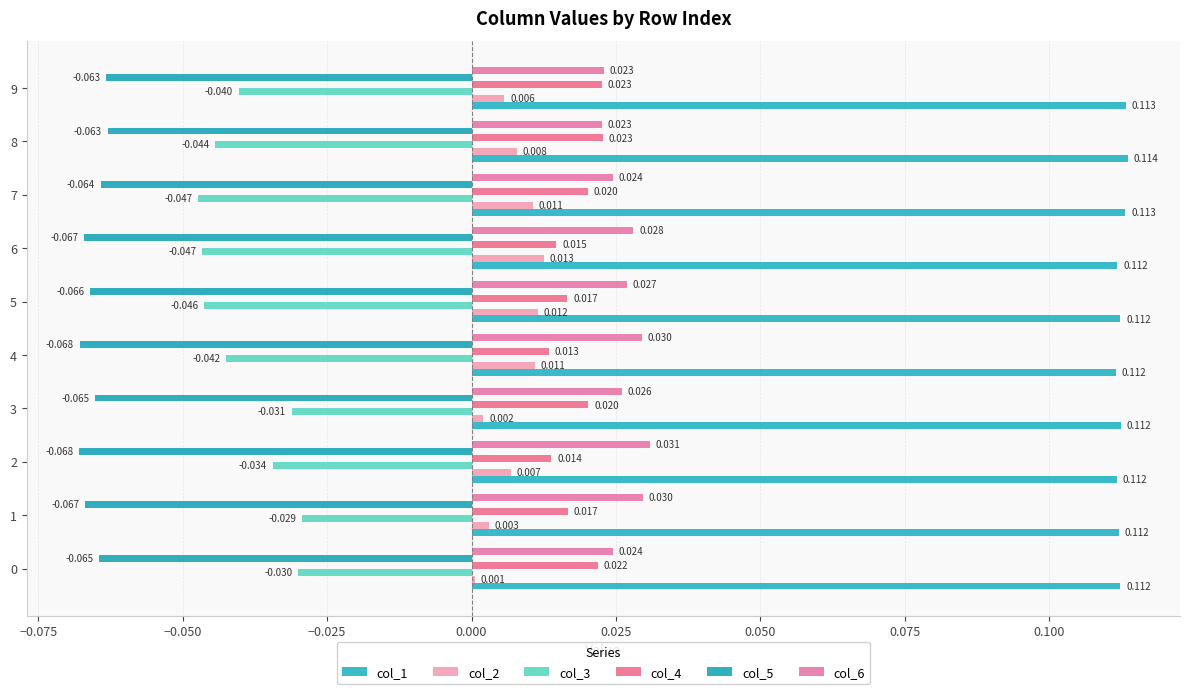

What is the value of the col_5 bar at the 1st from the left?

-0.1